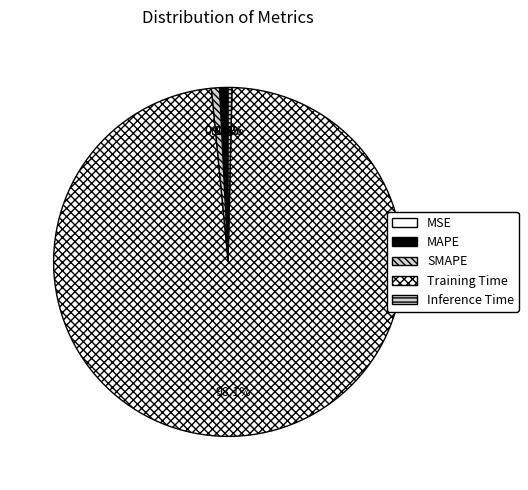

To the nearest percent, what is the average slice percentage?

20%